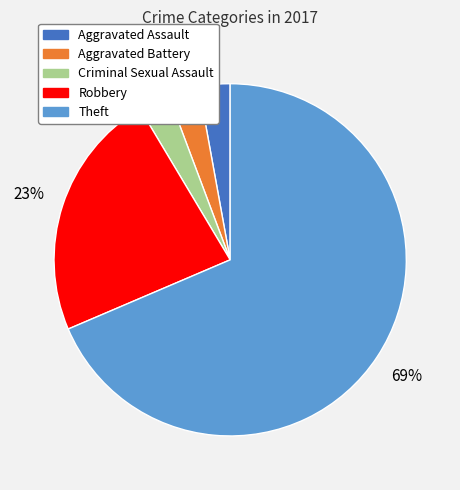

Combined, do Aggravated Battery and Theft account for over 50%?

Yes